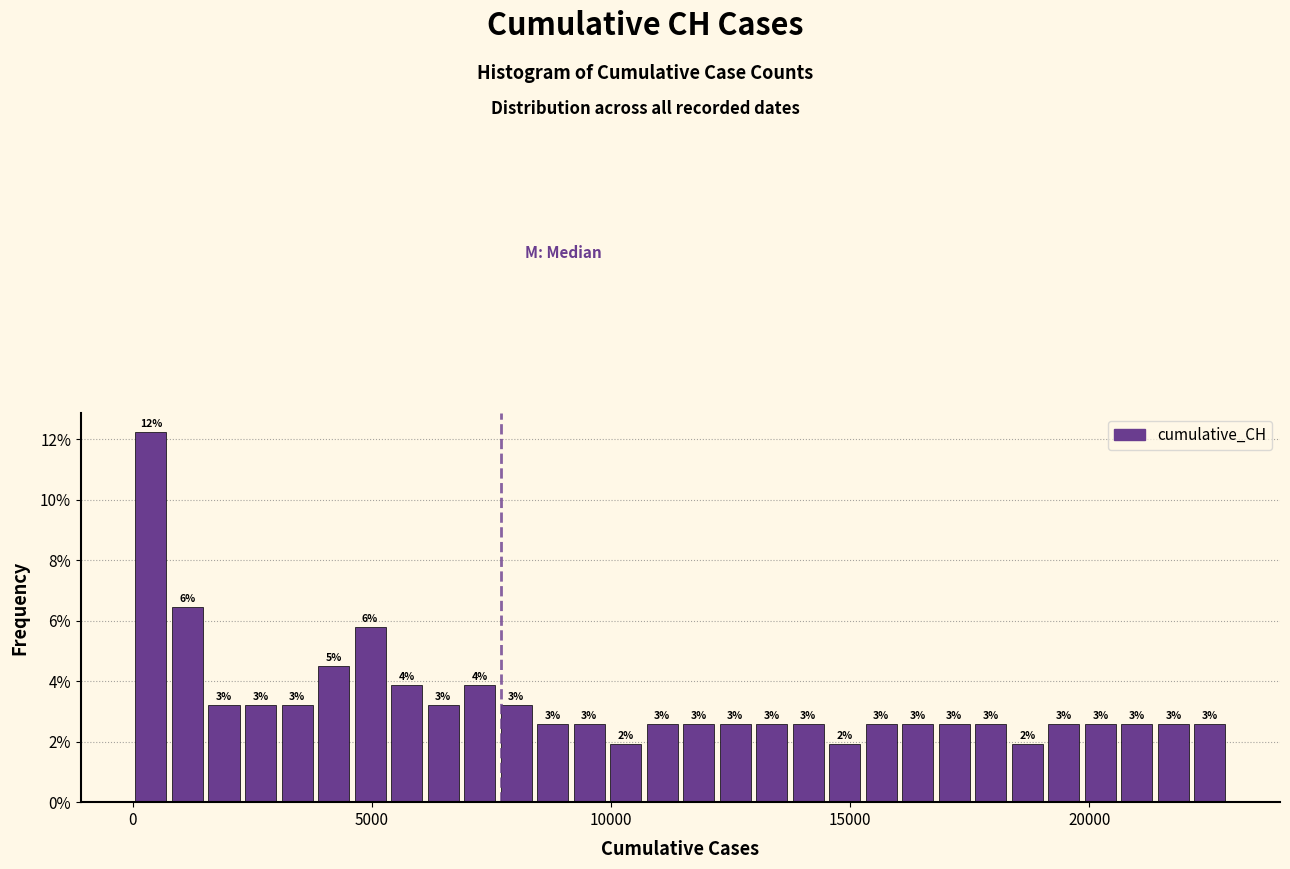

Read against the x-axis, roughly where is the centre of the tallest bar?

500